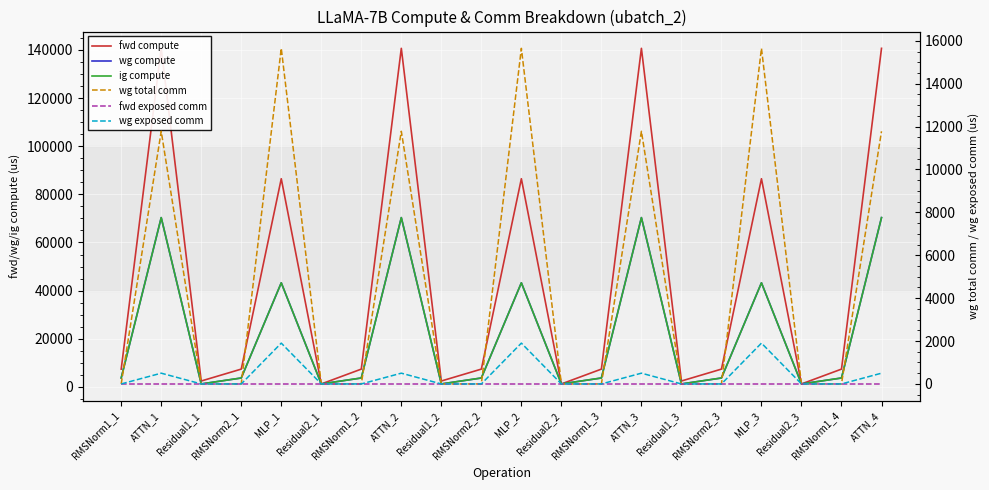

How many data points does each series have?

20